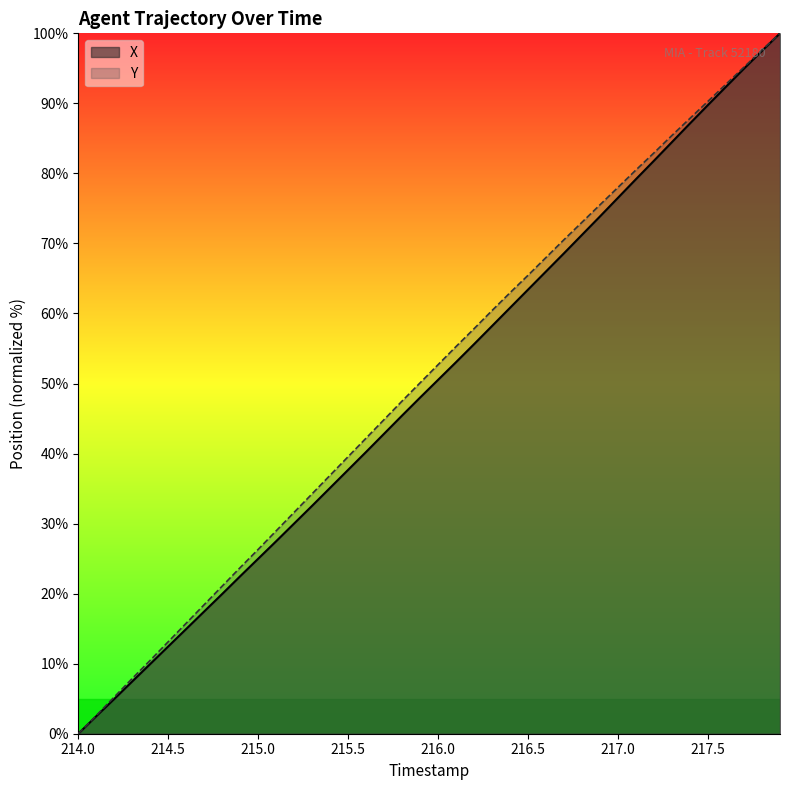

What is the highest value of the Y series?

100.0